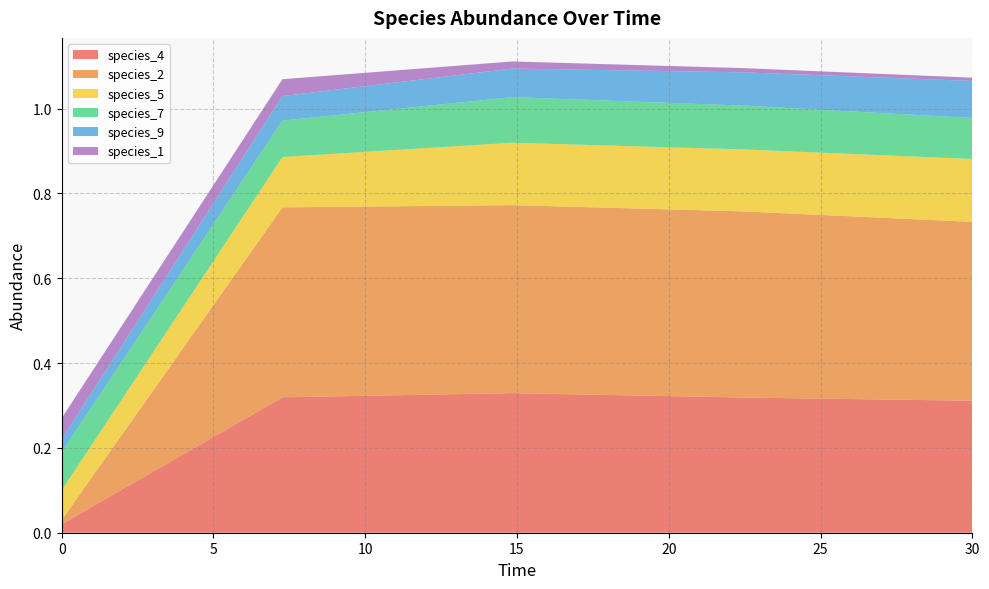

Reading left to right, extract all data points from this chart.

species_4: 0.0	0.3	0.3	0.3	0.3
species_2: 0.0	0.4	0.4	0.4	0.4
species_5: 0.1	0.1	0.1	0.1	0.1
species_7: 0.1	0.1	0.1	0.1	0.1
species_9: 0.0	0.1	0.1	0.1	0.1
species_1: 0.1	0.0	0.0	0.0	0.0